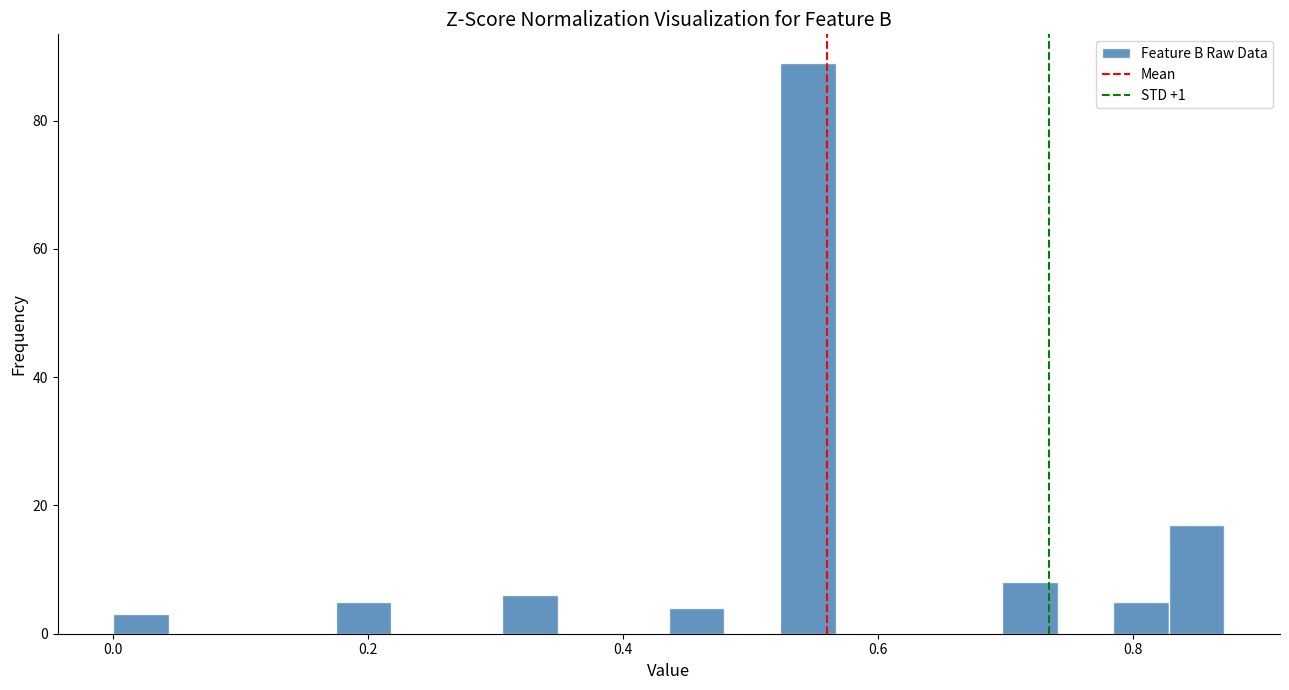

Around what value on the x-axis is the tallest bar? Give the approximate position of its centre, as read against the axis.

0.54